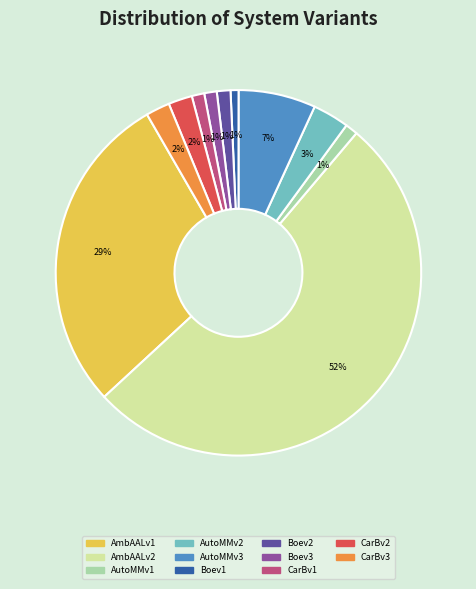

Count the number of slices in the pie.

11